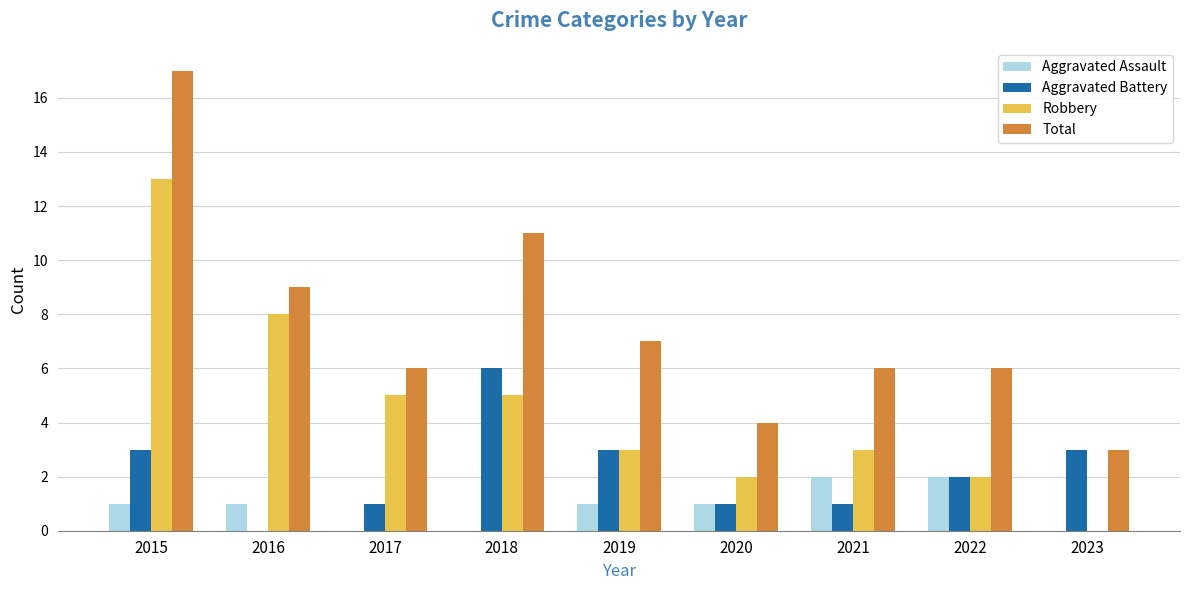

At which category is the sum across all series the highest?

2015